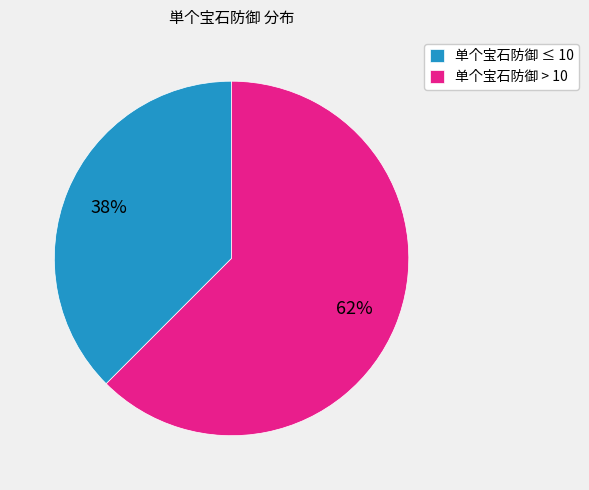

Is it true that 单个宝石防御 ≤ 10 is 38% of the pie?

True